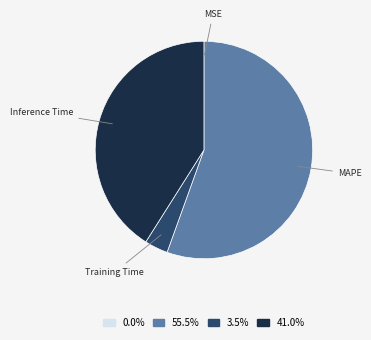

What is the largest slice in the pie chart?

MAPE